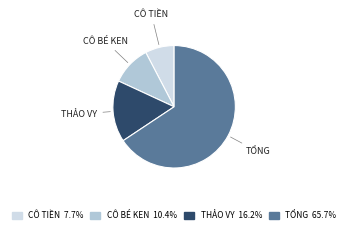

Does any single category account for the majority?

Yes